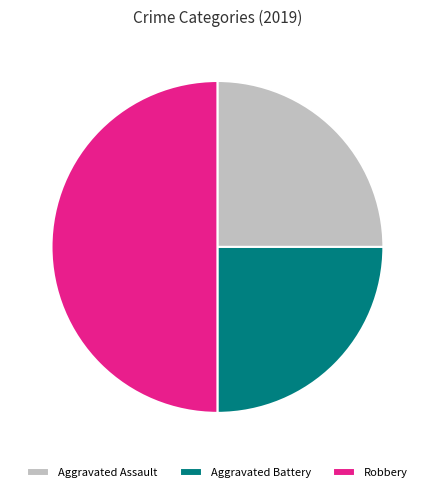

Count the number of slices in the pie.

3